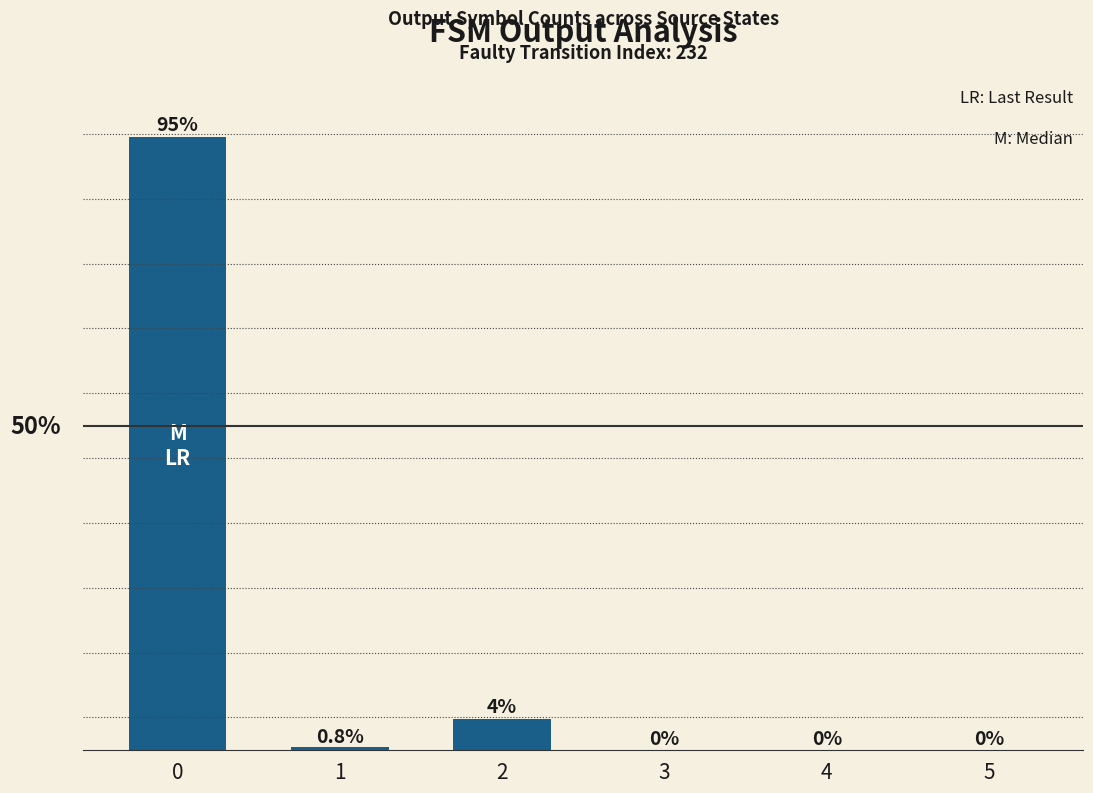

True or false: the data shows 0.9 at 0.

True